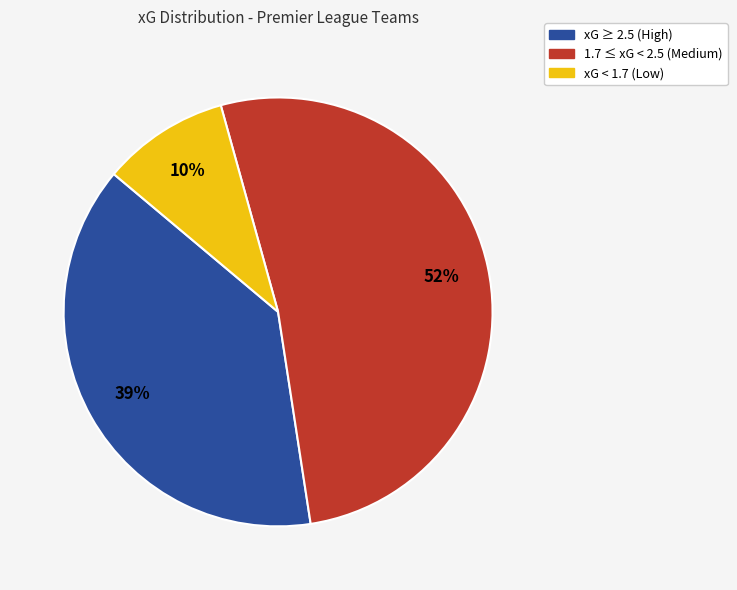

To the nearest percent, what is the average slice percentage?

33%